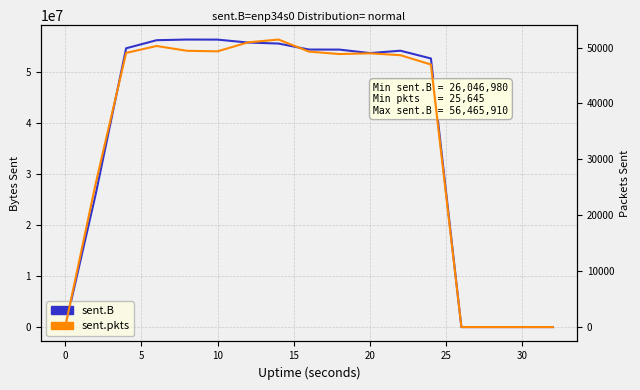

True or false: sent.pkts has more than 0 points higher than both neighbors.

True